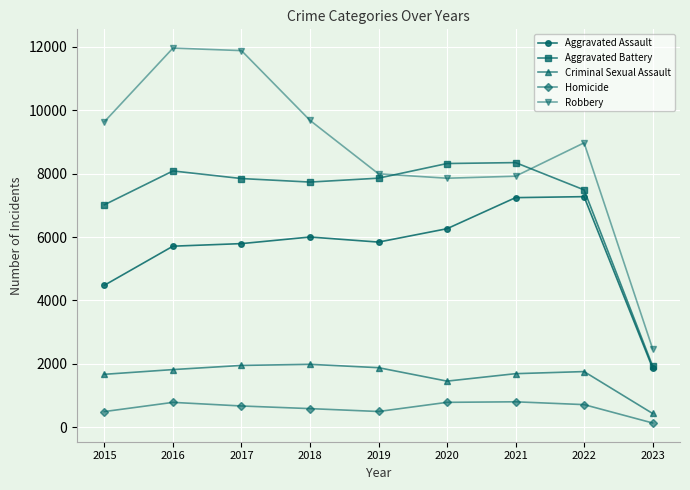

How many series are shown in this chart?

5